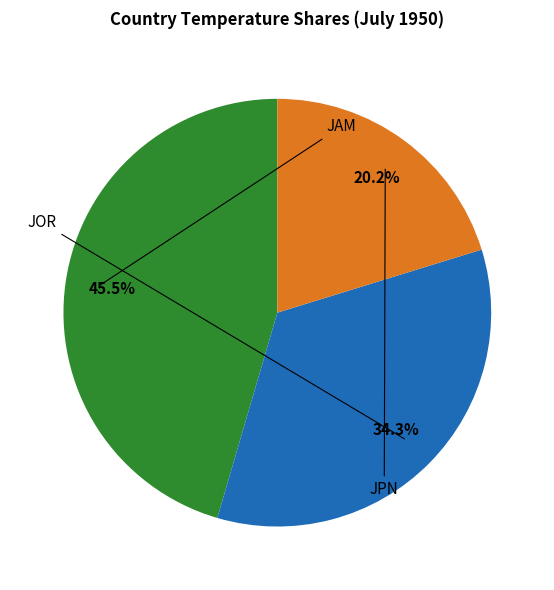

Is there a majority slice in this chart?

No